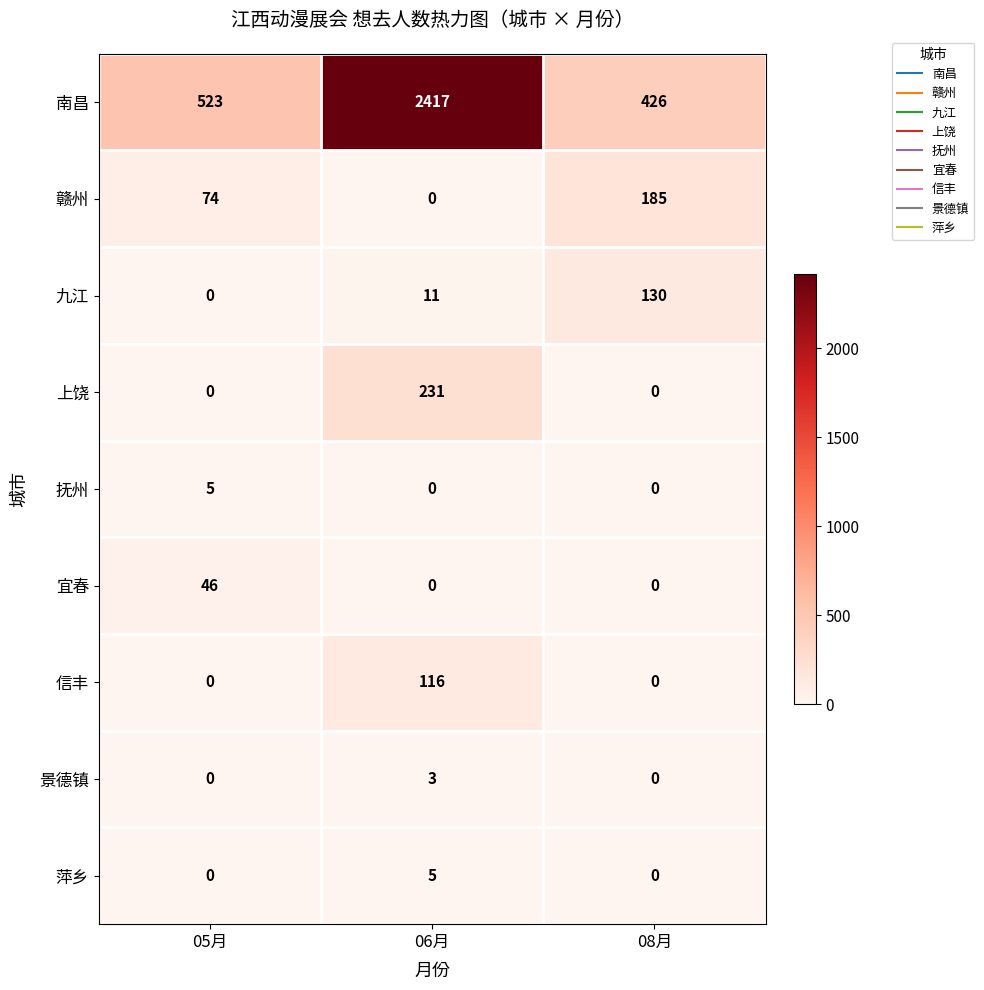

What is the greatest value displayed?

2417